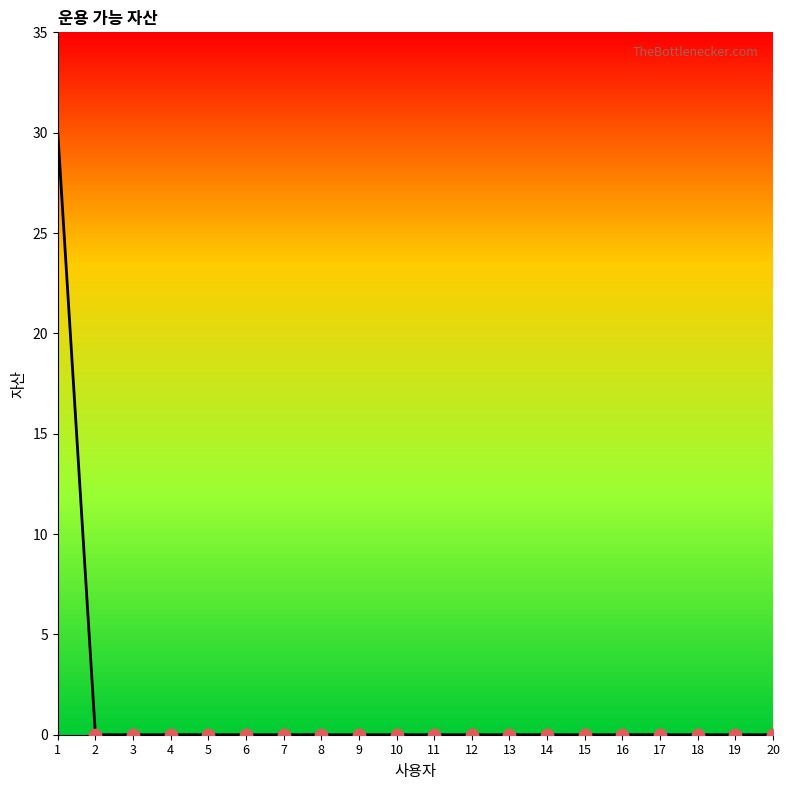

The chart shows a value of 0 at 19. True or false?

True